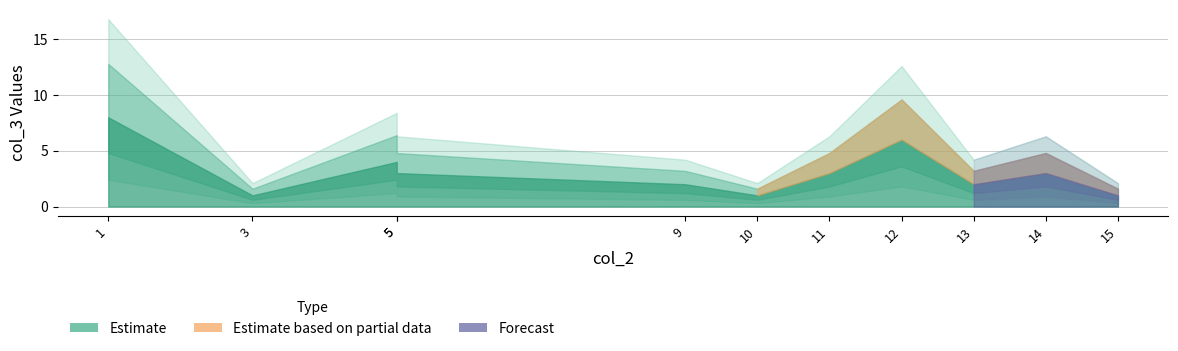

What is the difference between the maximum and minimum values?

7